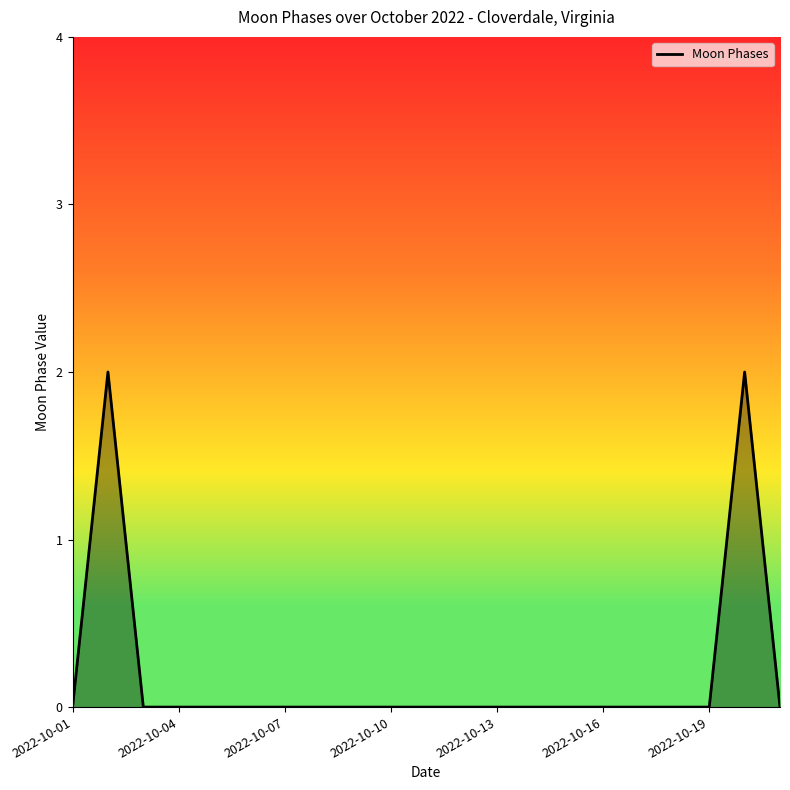

How many values are between 0 and 1?

19